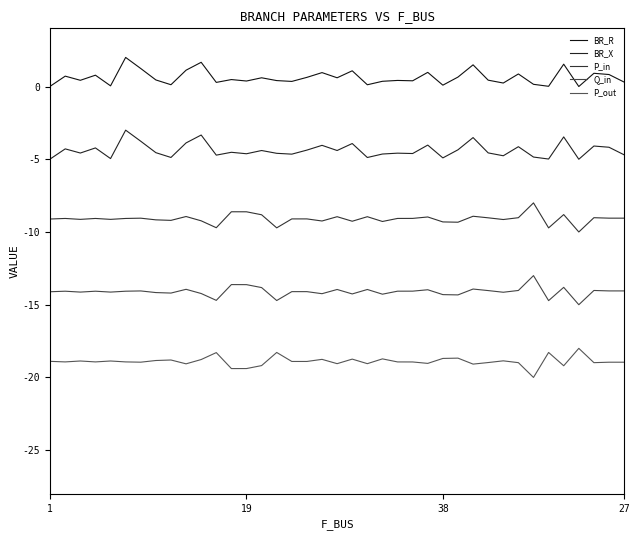

Is this an area chart (filled region under the line)?

No